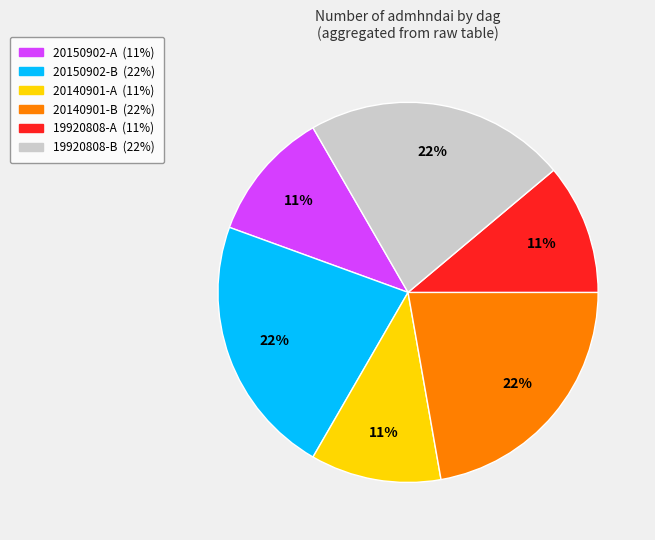

Is there a majority slice in this chart?

No